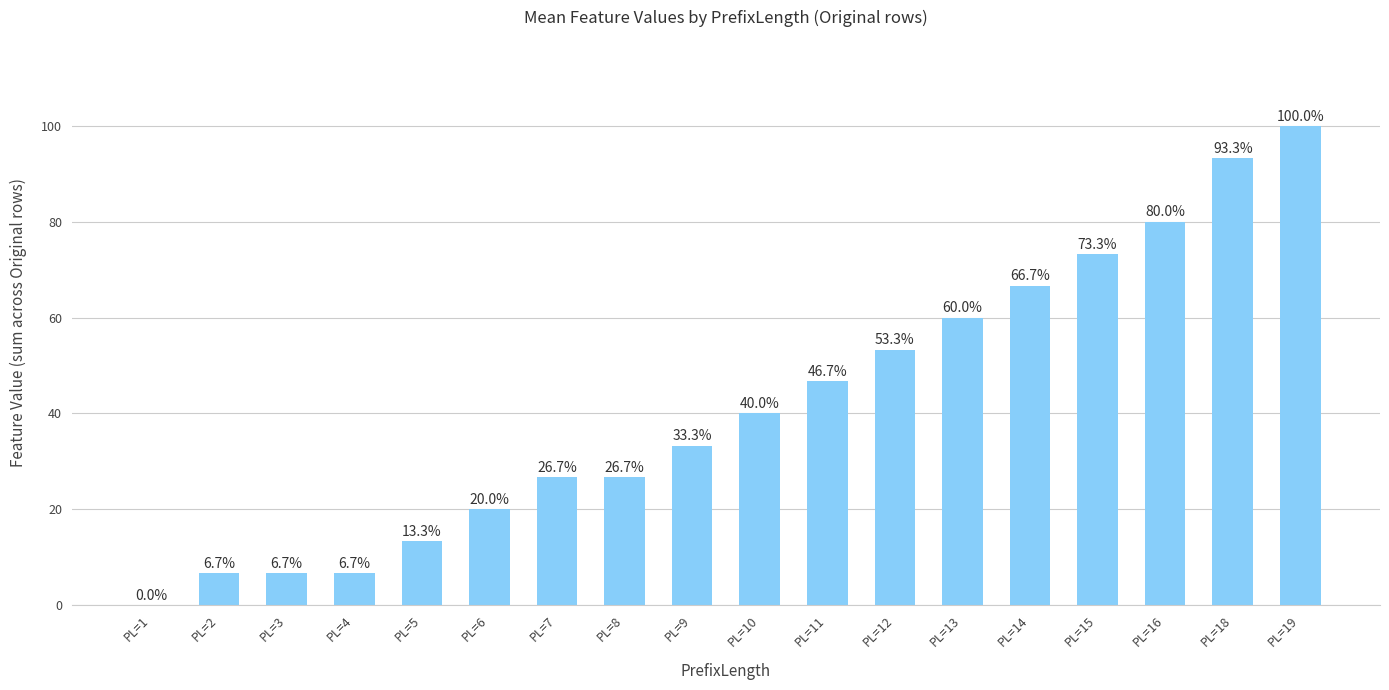

What is the difference between the values at PL=1 and PL=8?

26.7